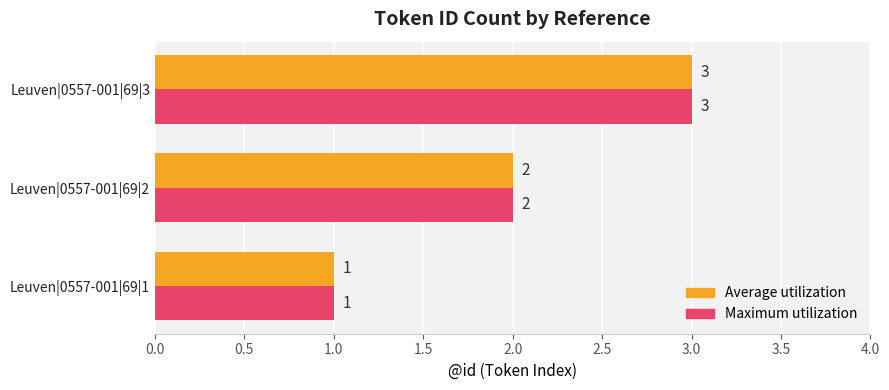

At which label does Maximum utilization reach its minimum?

Leuven|0557-001|69|1